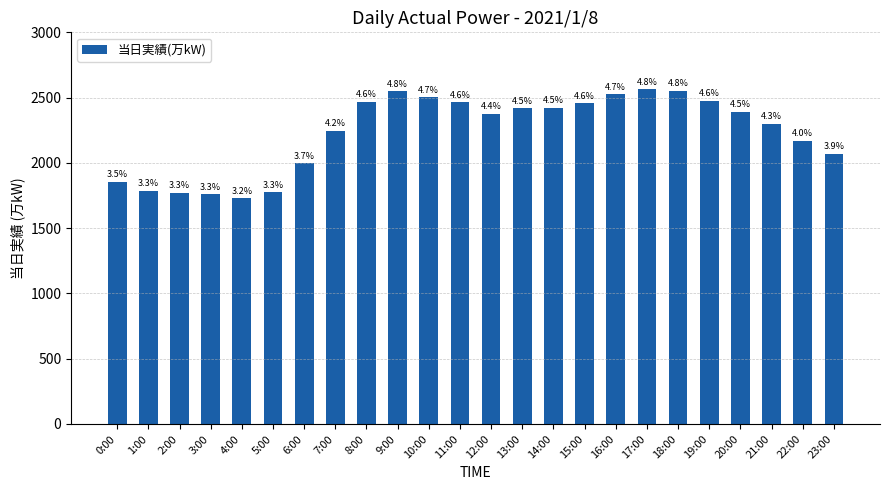

Does the chart contain any negative values?

No